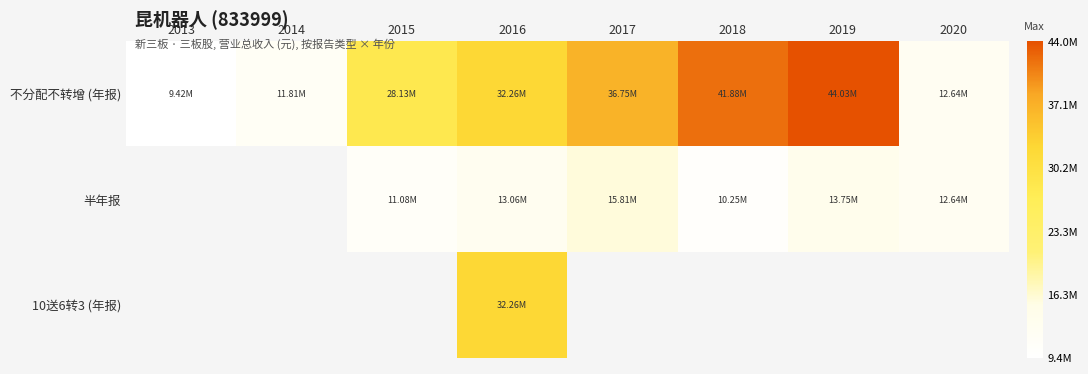

At which category does the chart reach its peak across all series?

2019